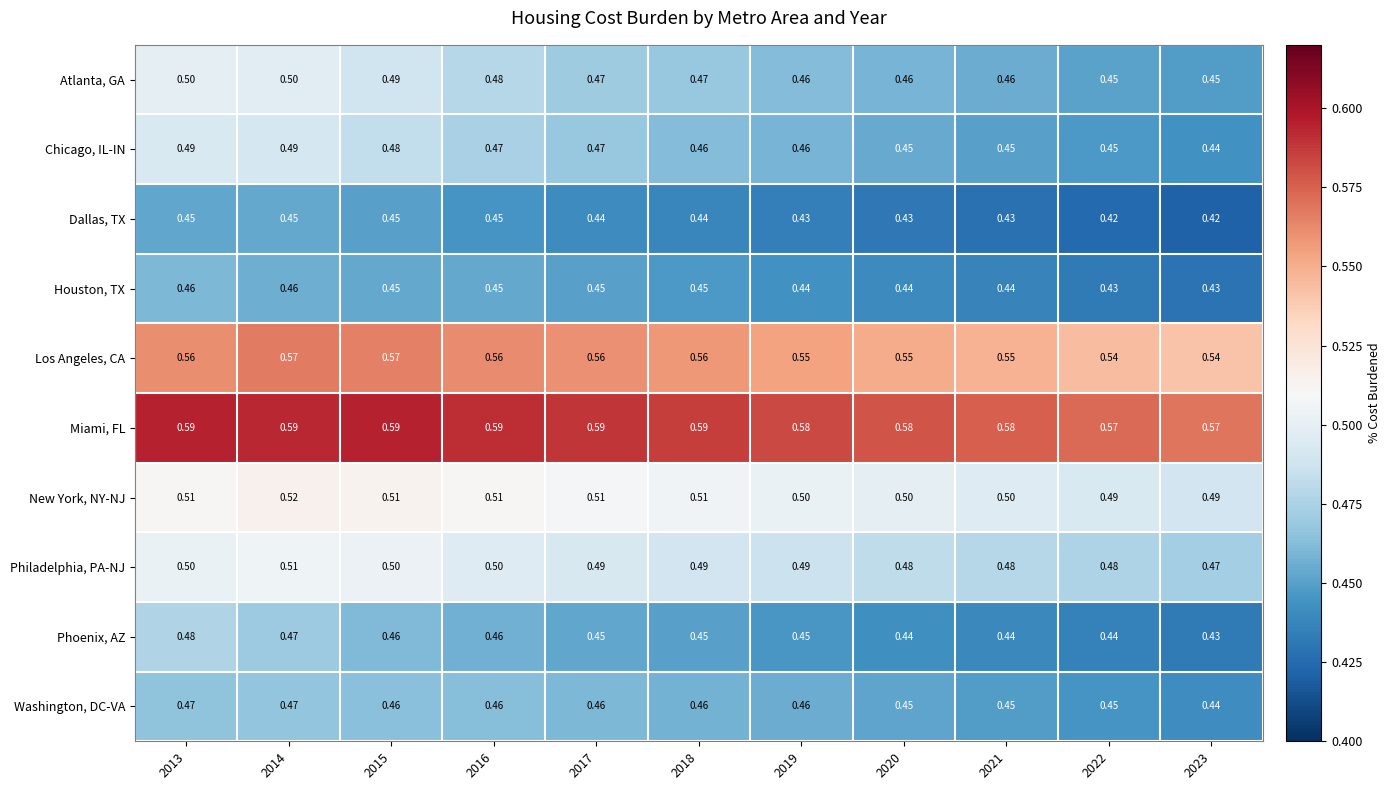

Is the value of Miami, FL at 2015 greater than the value of Chicago, IL-IN at 2014?

Yes